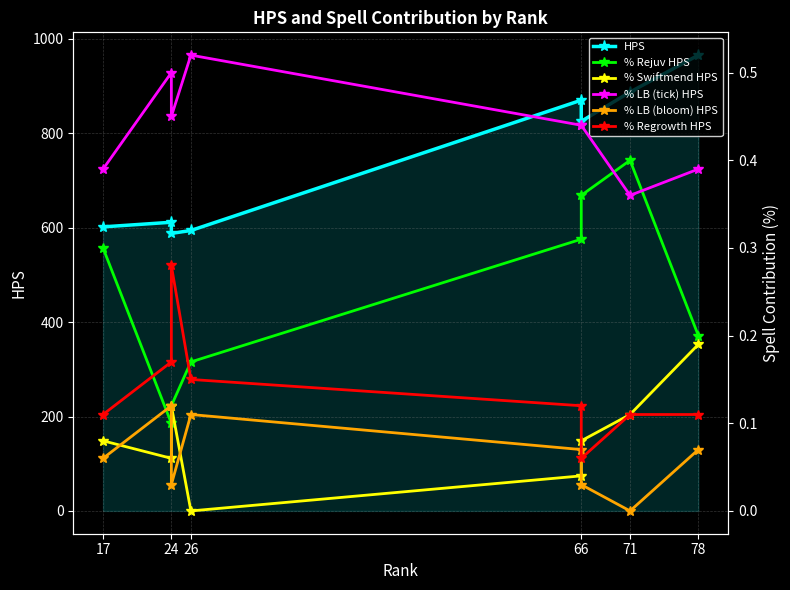

In % LB (tick) HPS, how many points are higher than both neighbors (excluding endpoints)?

2